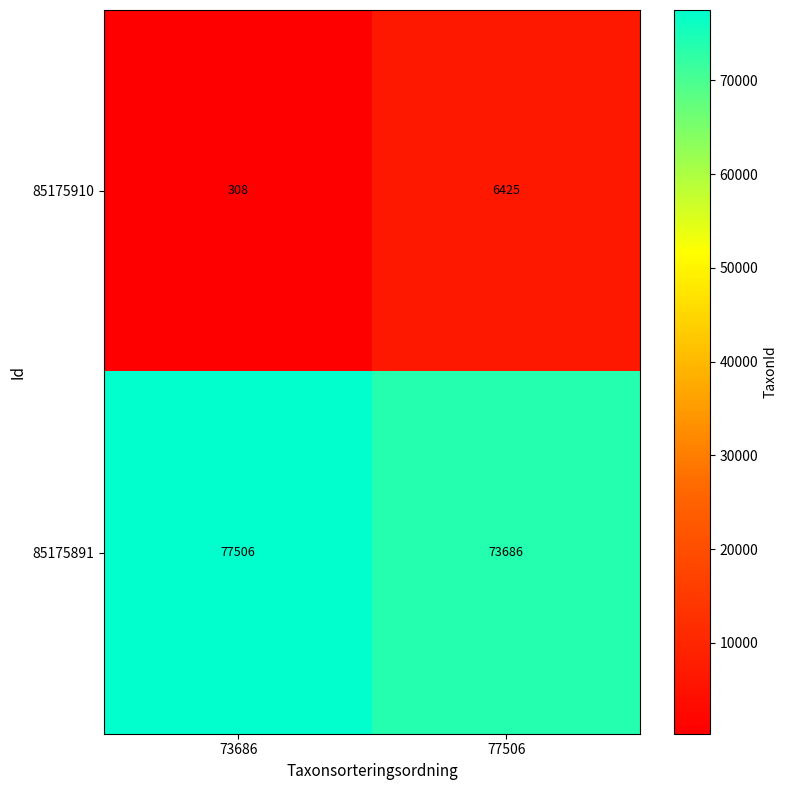

The value of 85175910 at 73686 is 308. True or false?

True